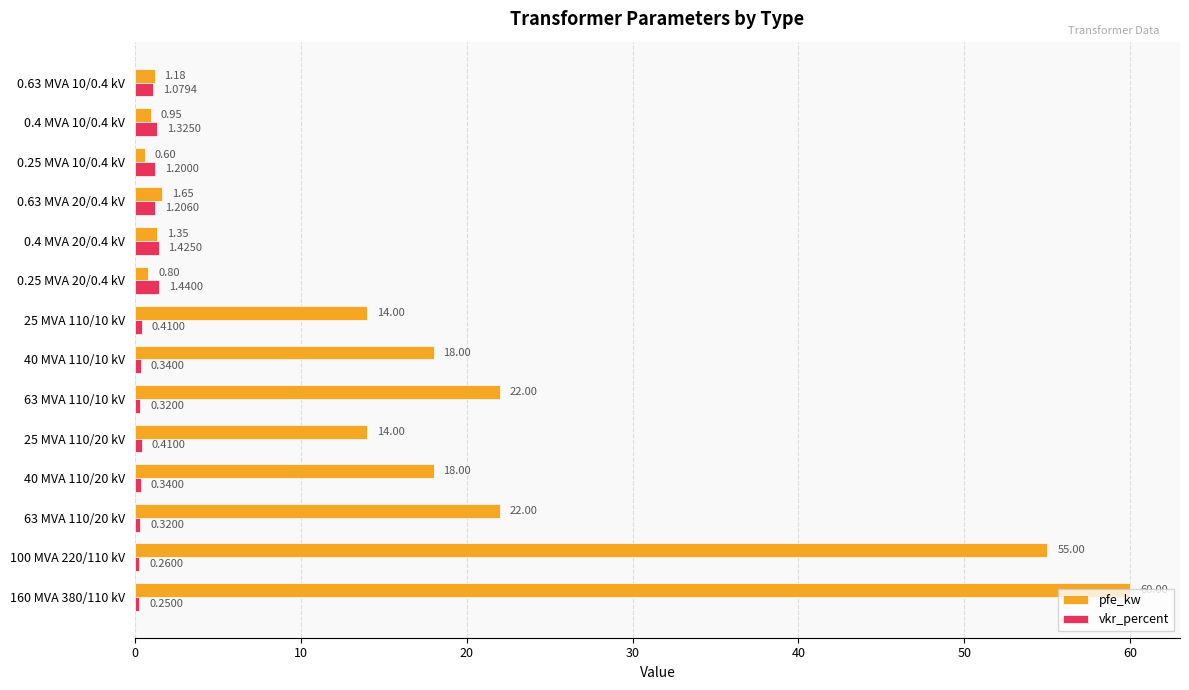

Which series has the largest total across all categories?

pfe_kw